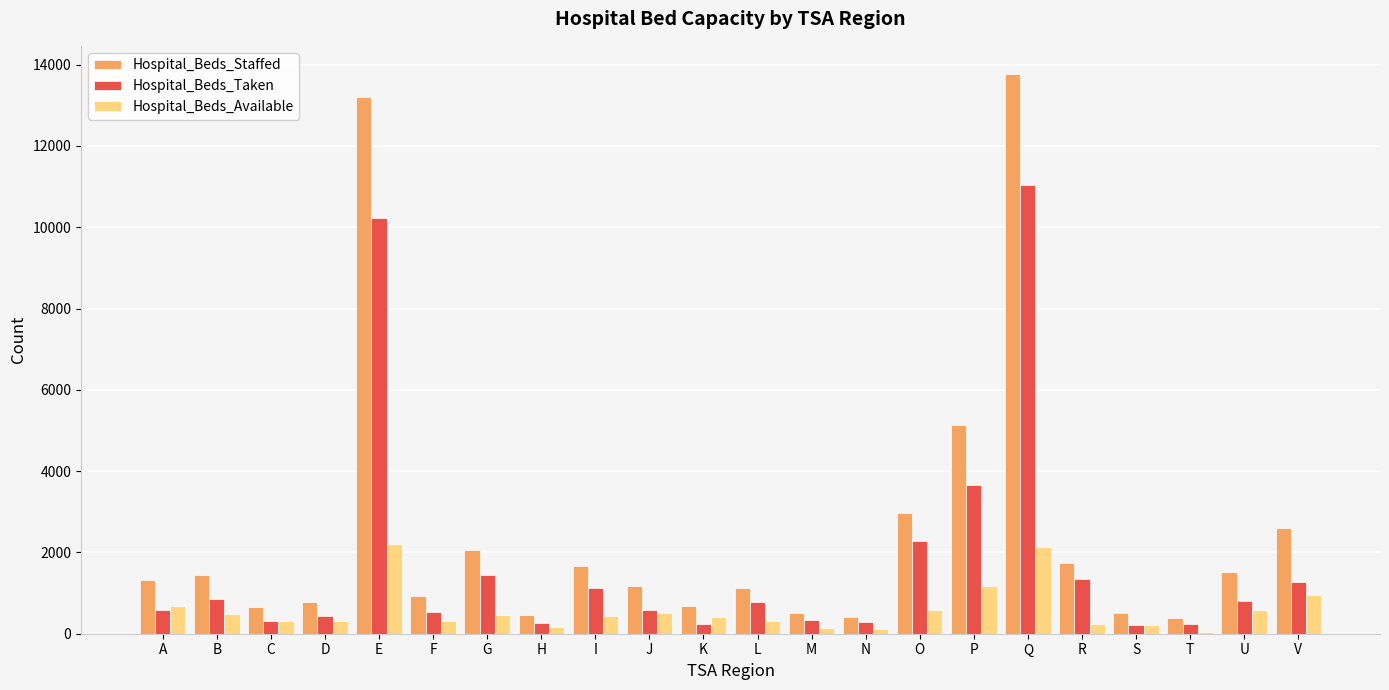

What is the greatest value displayed?

13774